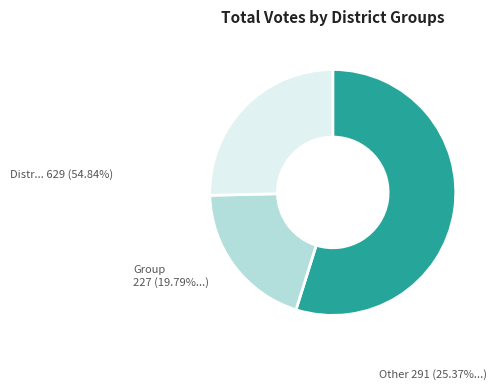

Does any single category account for the majority?

Yes